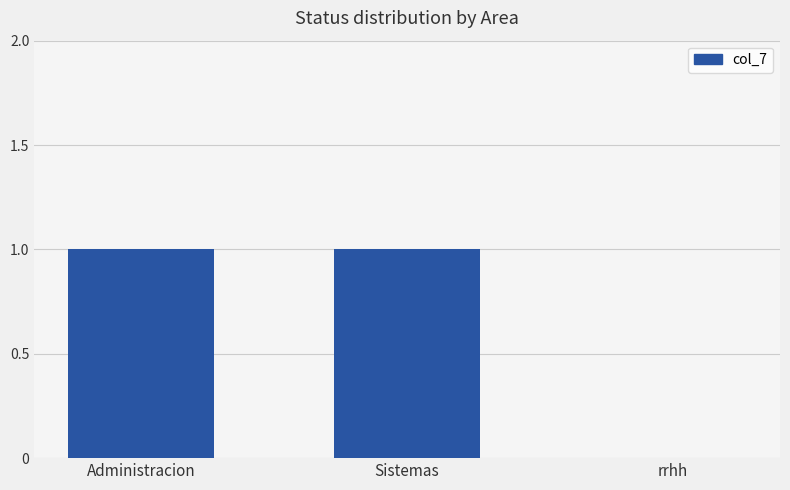

Reading left to right, list all the values displayed in this chart.

1	1	0